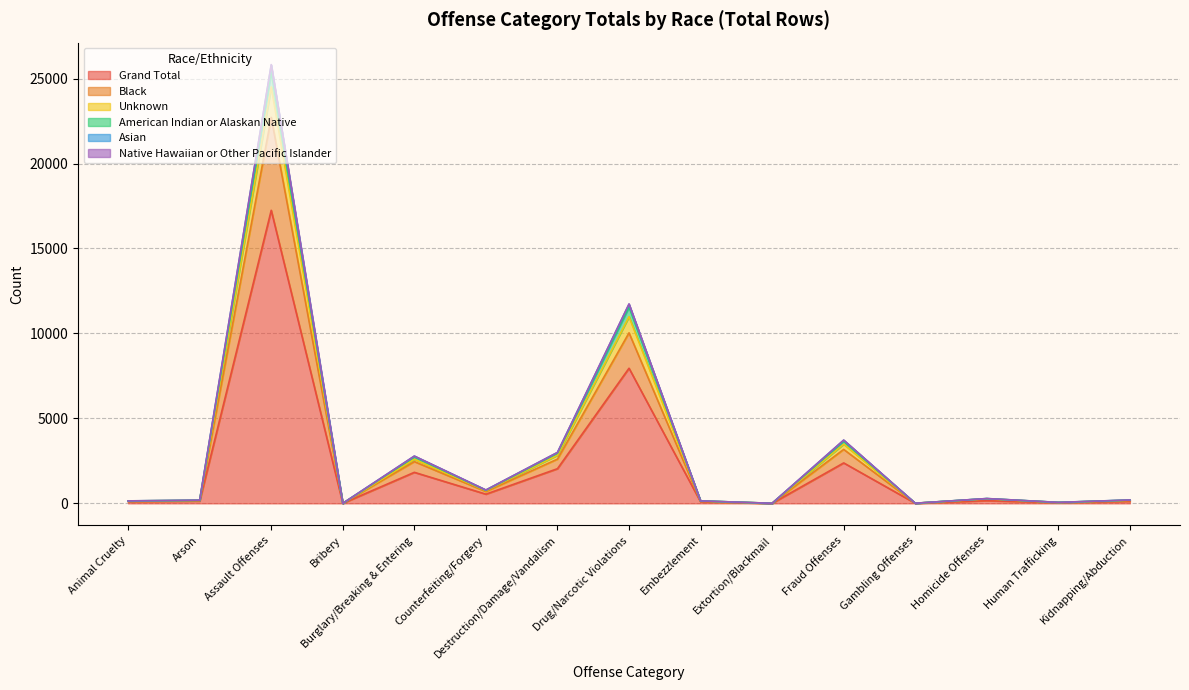

At which label is Grand Total closest to 8625?

Drug/Narcotic Violations